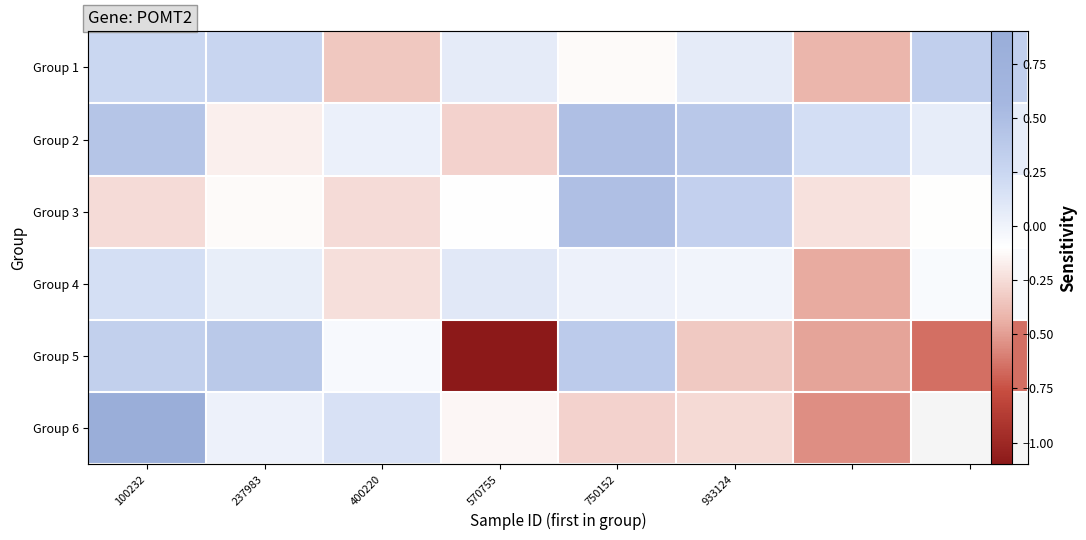

How many values in Group 2 are above zero?

6